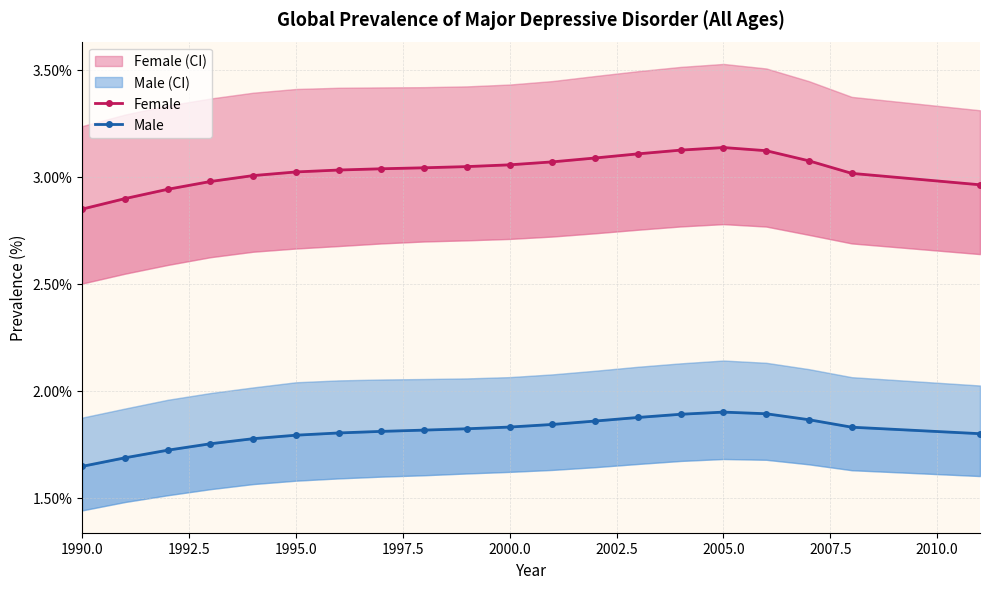

Is it true that Male equals 0.0 at 16?

False